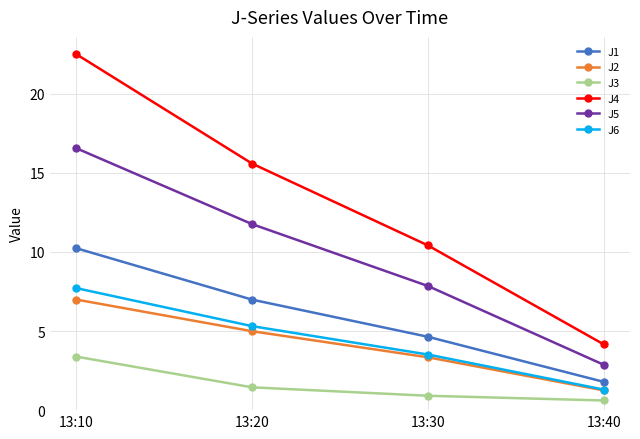

Which series has the largest total across all categories?

J4